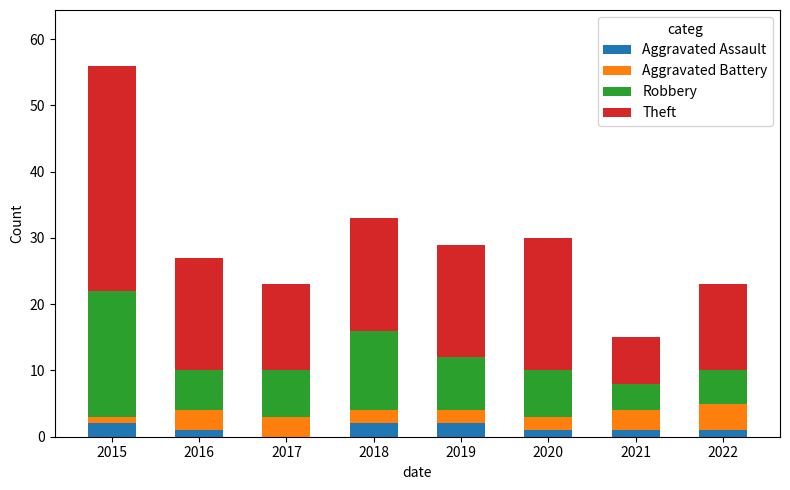

At which category is the sum across all series the highest?

2015